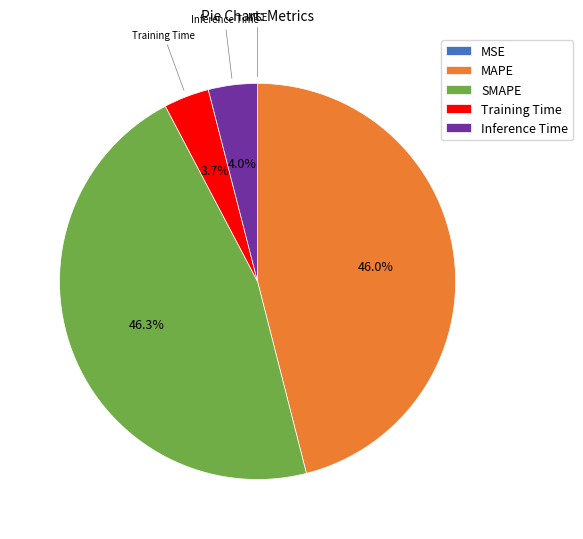

To the nearest percent, what portion does Training Time represent?

4%